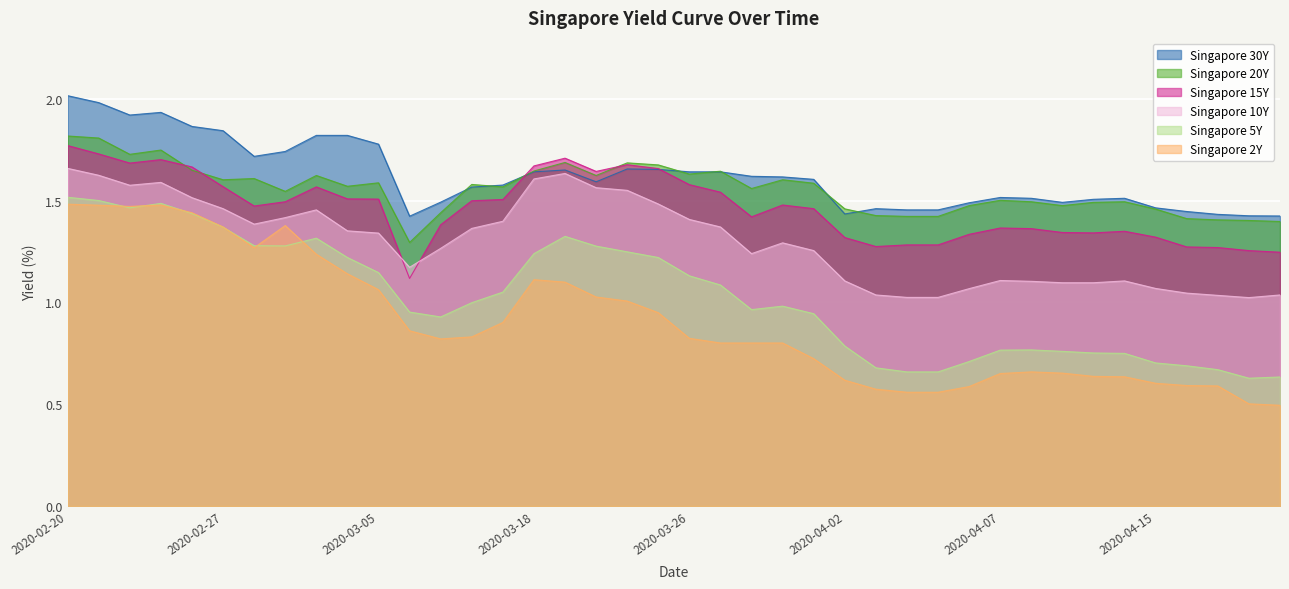

What is the spread (max minus min) of values at 2020-03-30?

0.8